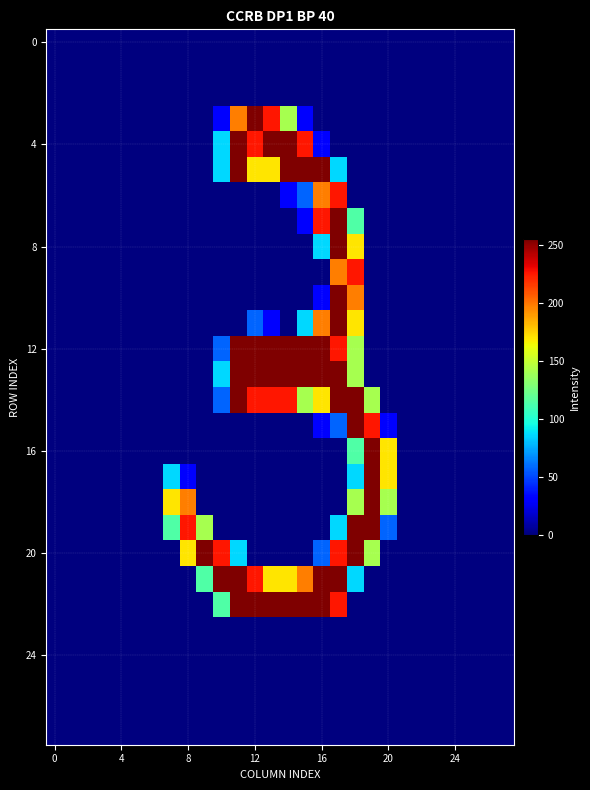

How many data points does each series have?

28